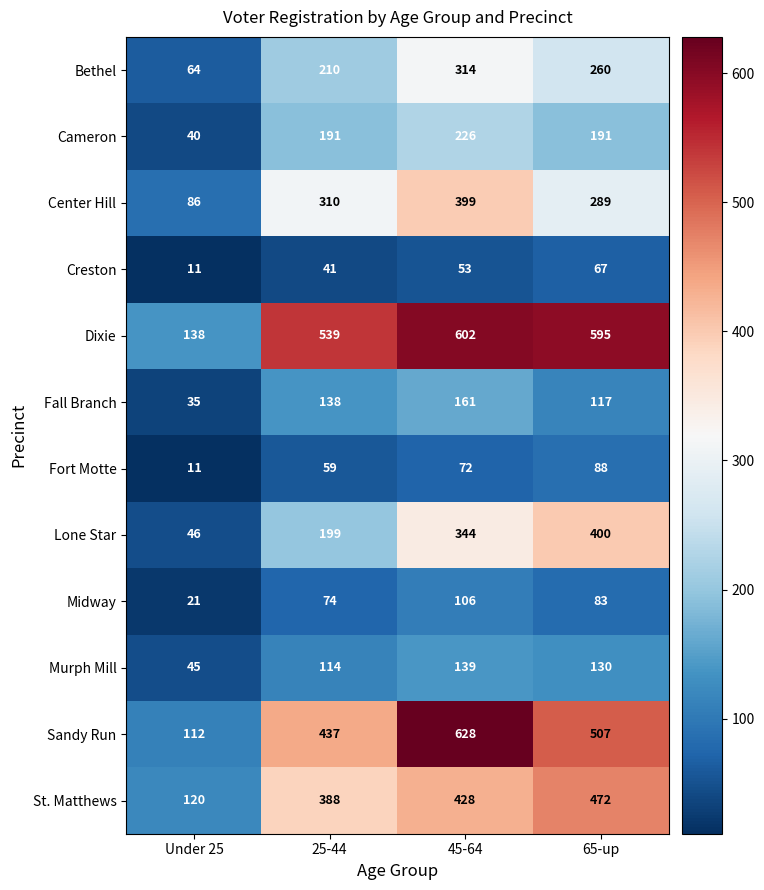

The value of Cameron at Under 25 is 18. True or false?

False